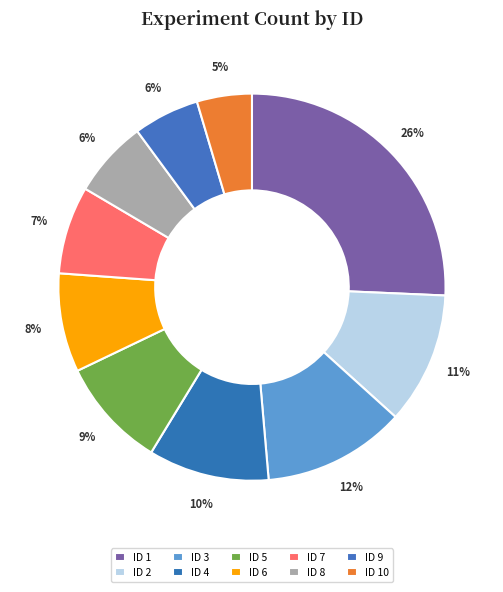

How many slices are in this pie chart?

10